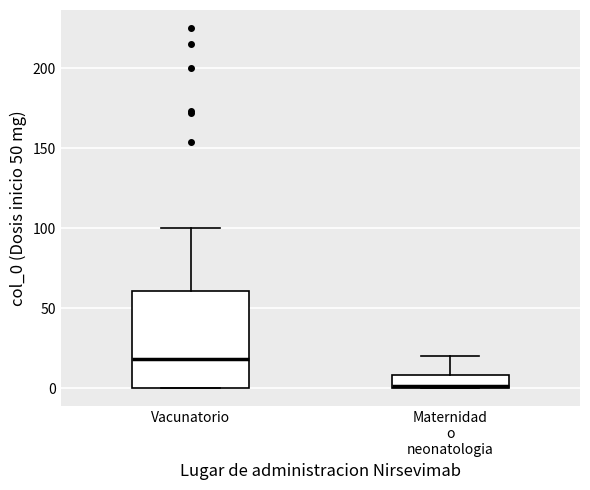

Reading left to right, transcribe this box plot: for each box, give where its median line is, the range the box spans, and where its two whiskers end, as read against the y-axis. The values are not printed on the chart, so give them approximately, as read against the axis.

Vacunatorio: median 20, box 0 to 60, whiskers 0 to 100
Maternidad o neonatologia: median 0, box 0 to 10, whiskers 0 to 20